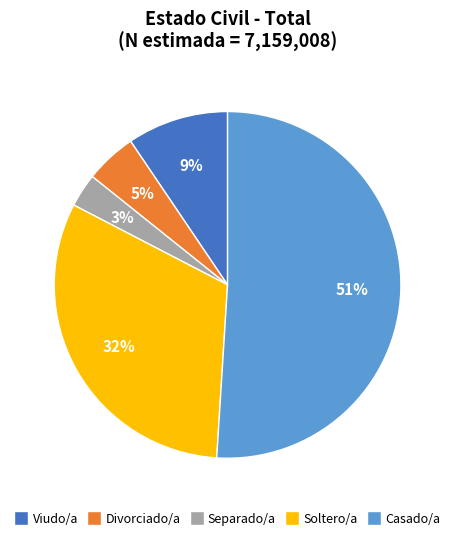

True or false: Soltero/a accounts for 22% of the total.

False